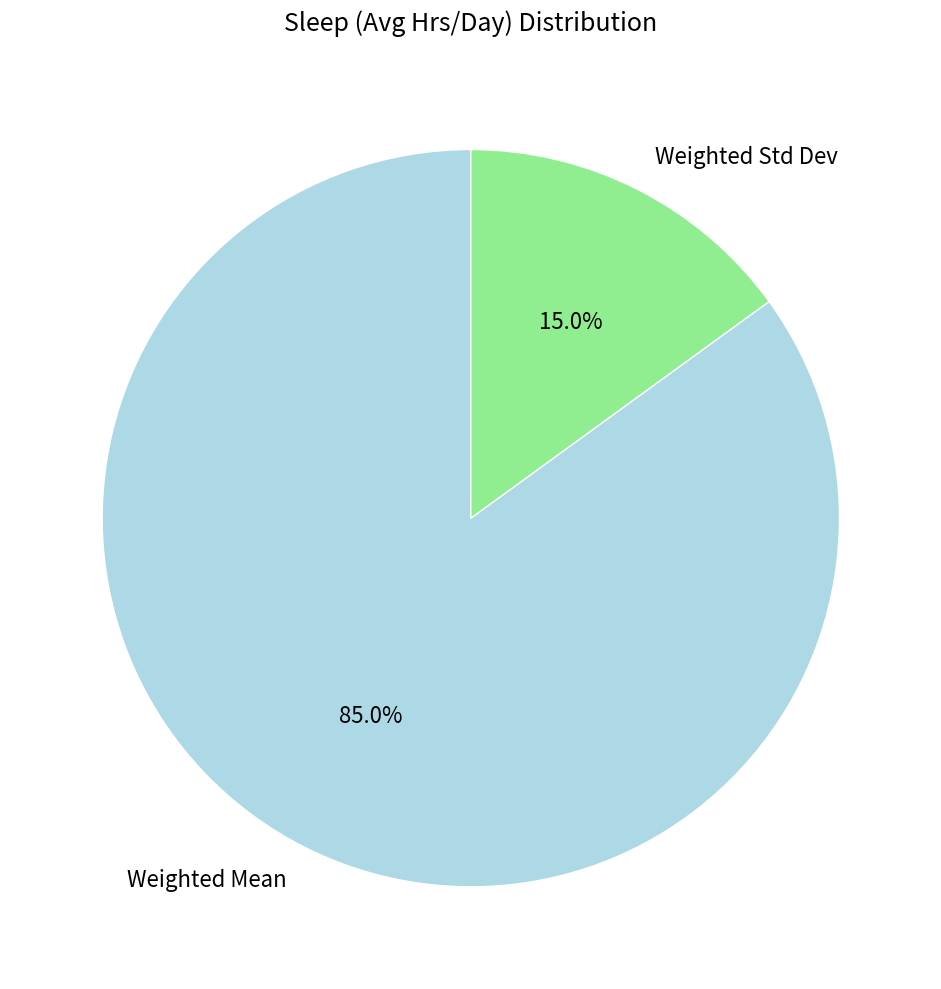

To the nearest percent, what is the average slice percentage?

50%